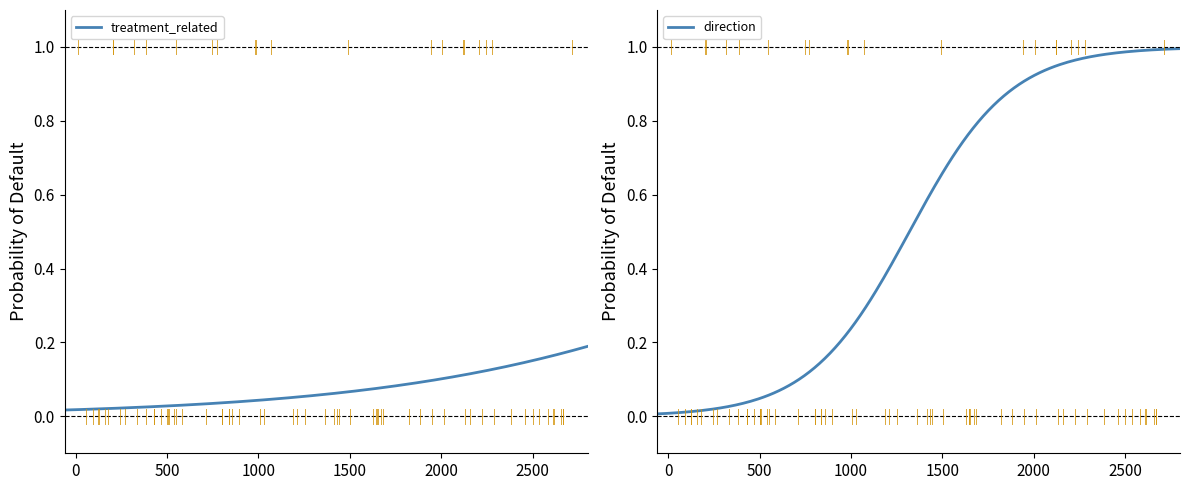

What is the value of the direction point at the 16th from the left?

1